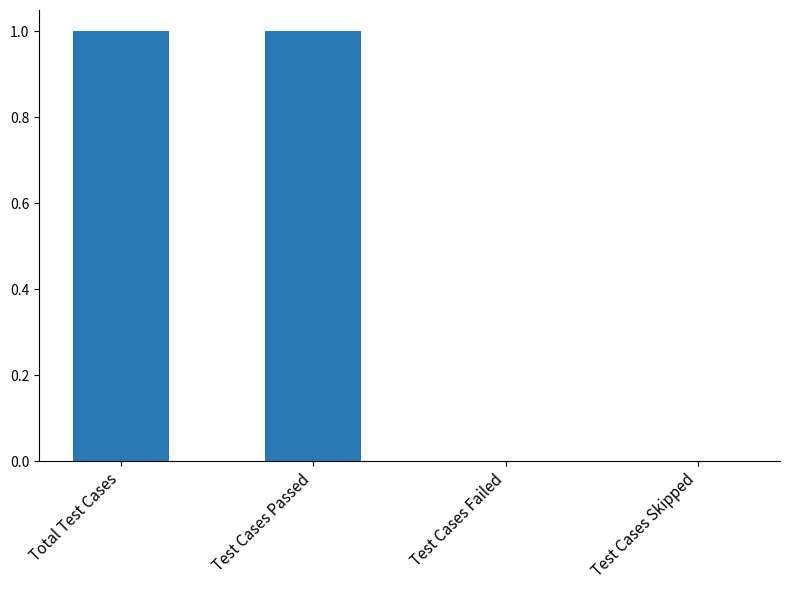

The chart shows a value of 0 at Test Cases Skipped. True or false?

True